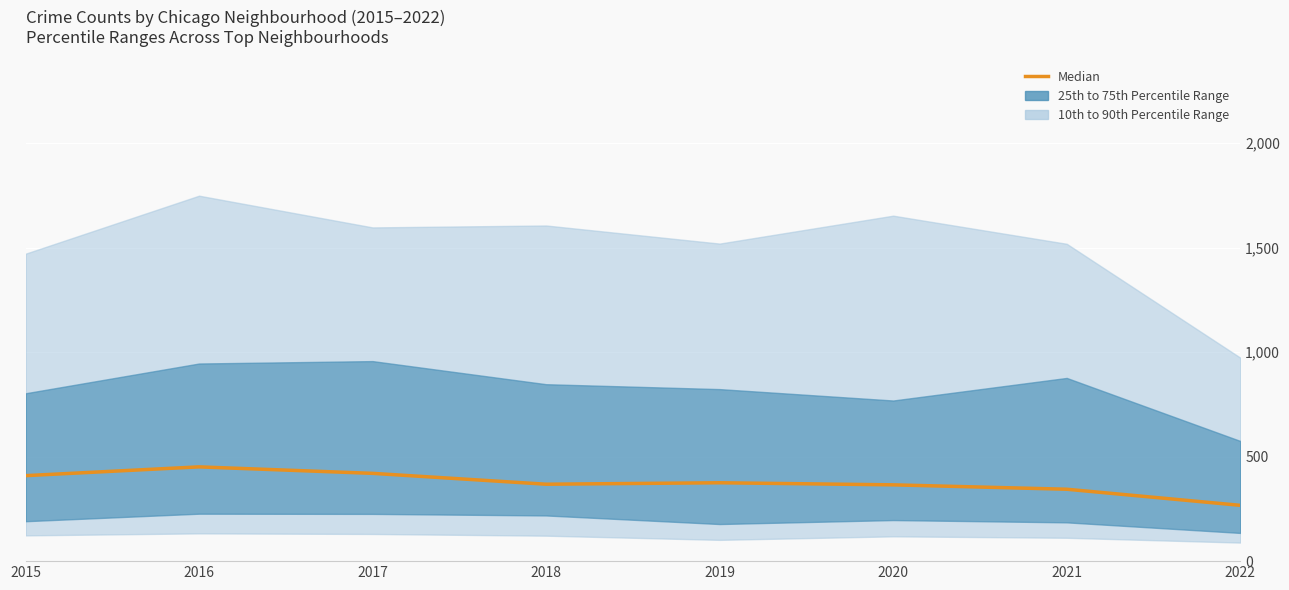

How many lines are shown in the chart?

1